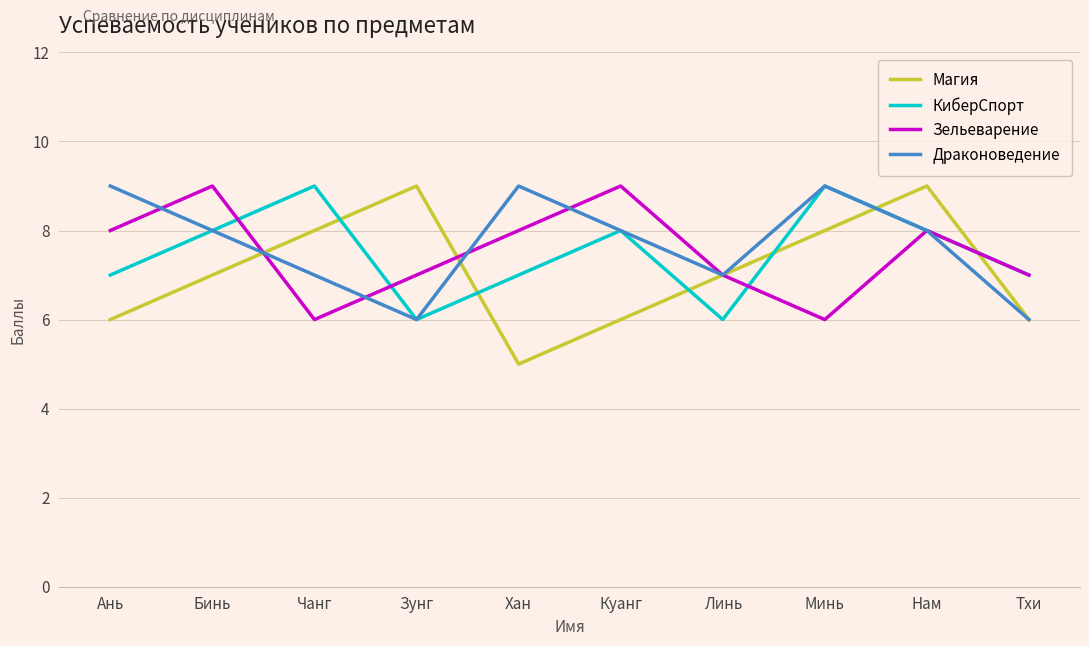

Which series has the largest range (max minus min)?

Магия